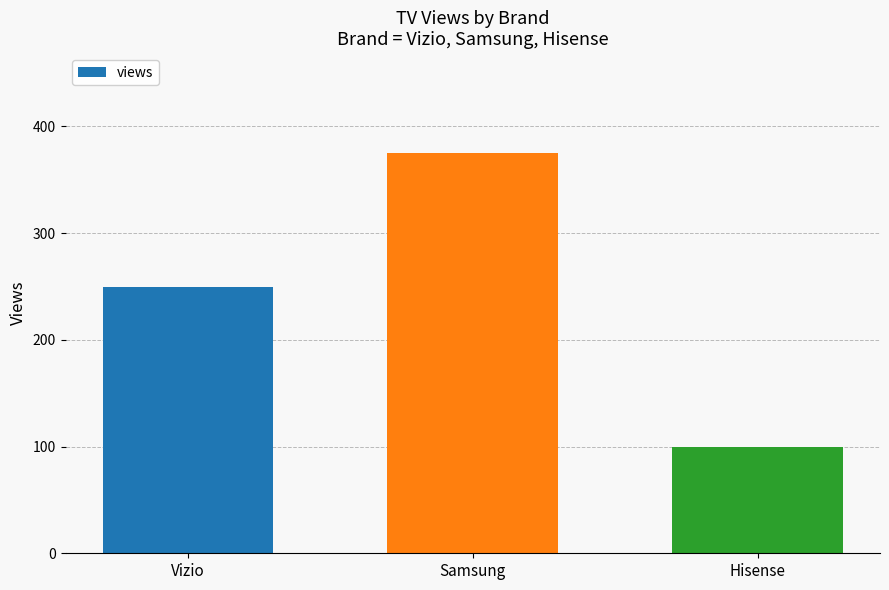

How many values are between 100 and 375?

3